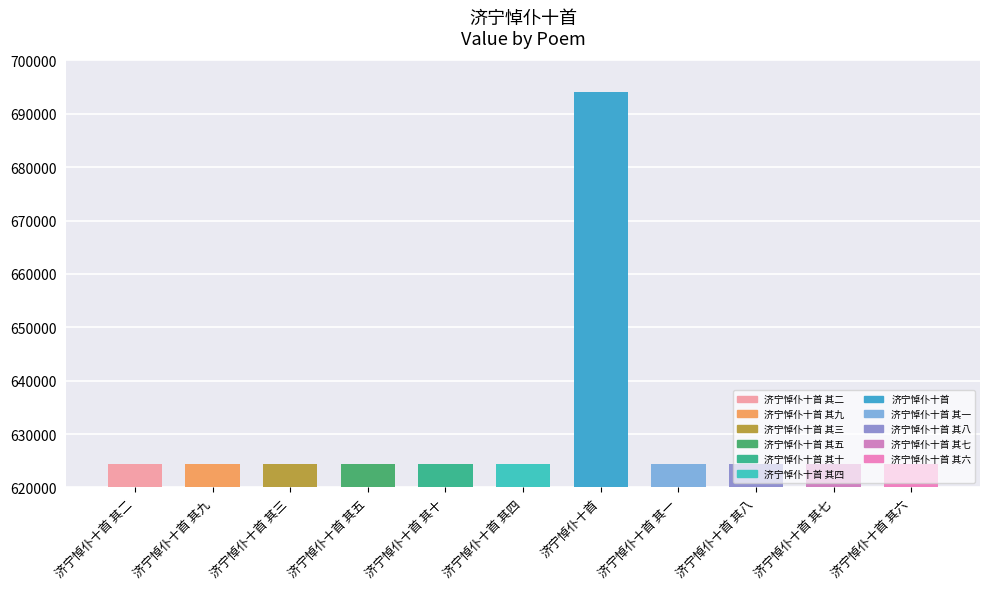

Are the bars horizontal?

No